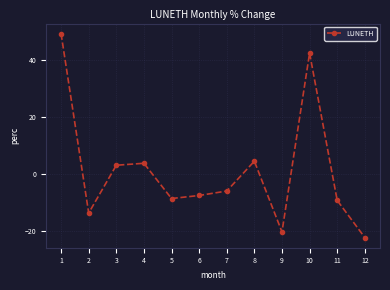

Reading left to right, list all the values displayed in this chart.

1=49.2	2=-13.6	3=3.1	4=3.8	5=-8.6	6=-7.5	7=-5.9	8=4.5	9=-20.3	10=42.4	11=-9.2	12=-22.2